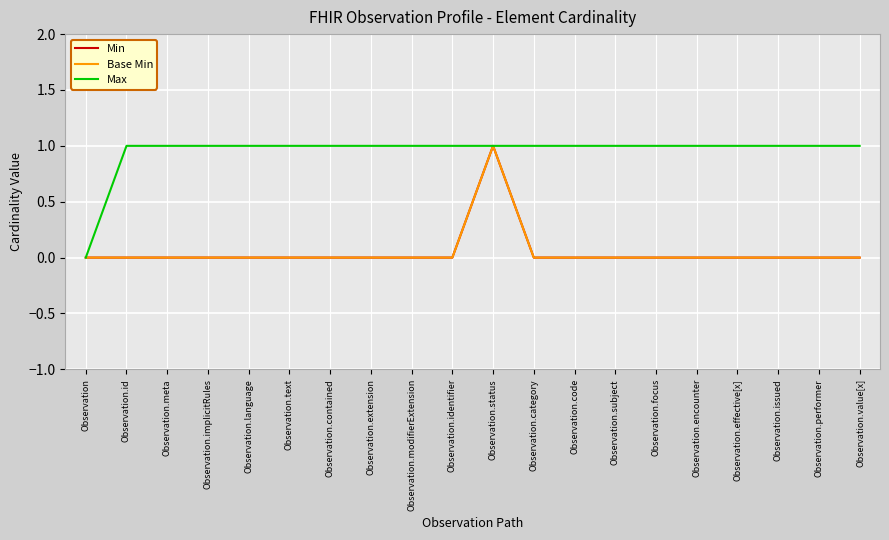

Is this an area chart (filled region under the line)?

No